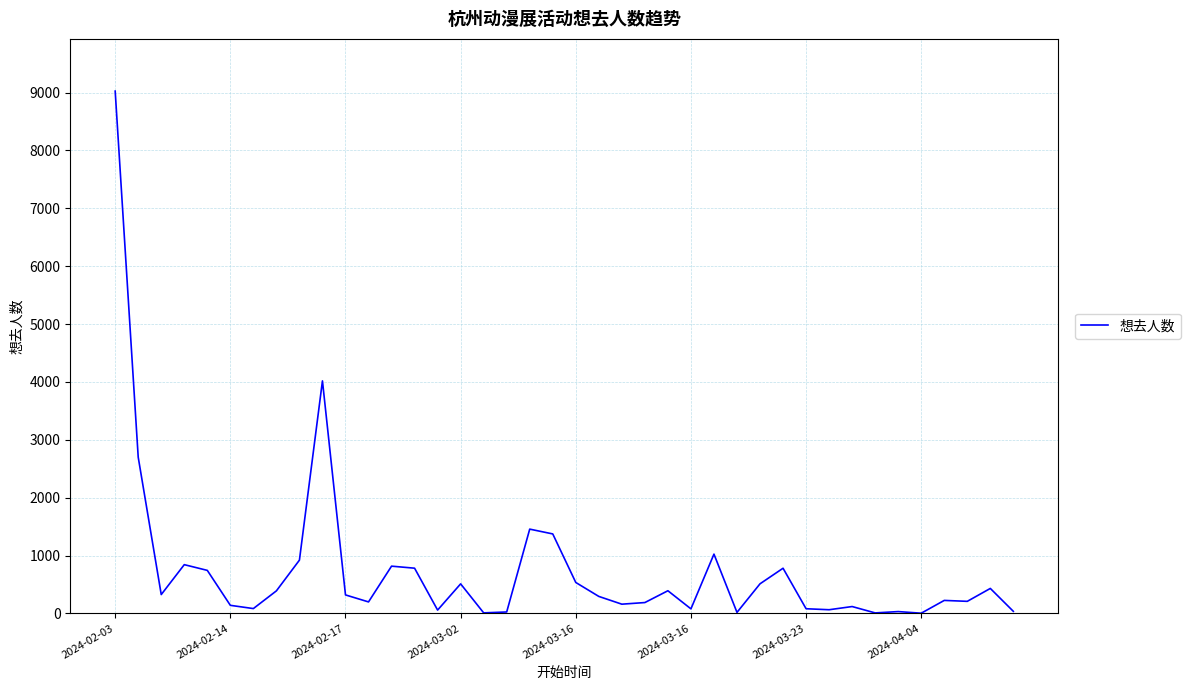

Does the chart display data point markers on the line(s)?

No